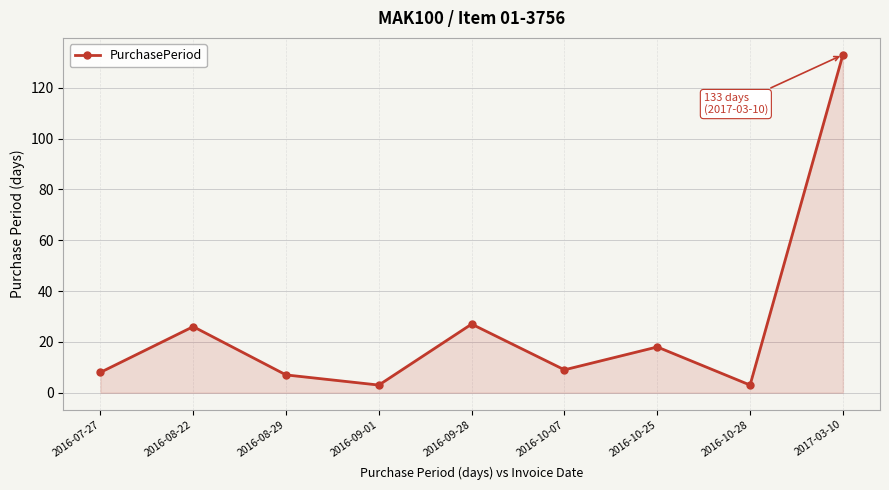

Reading left to right, list all the values displayed in this chart.

8	26	7	3	27	9	18	3	133